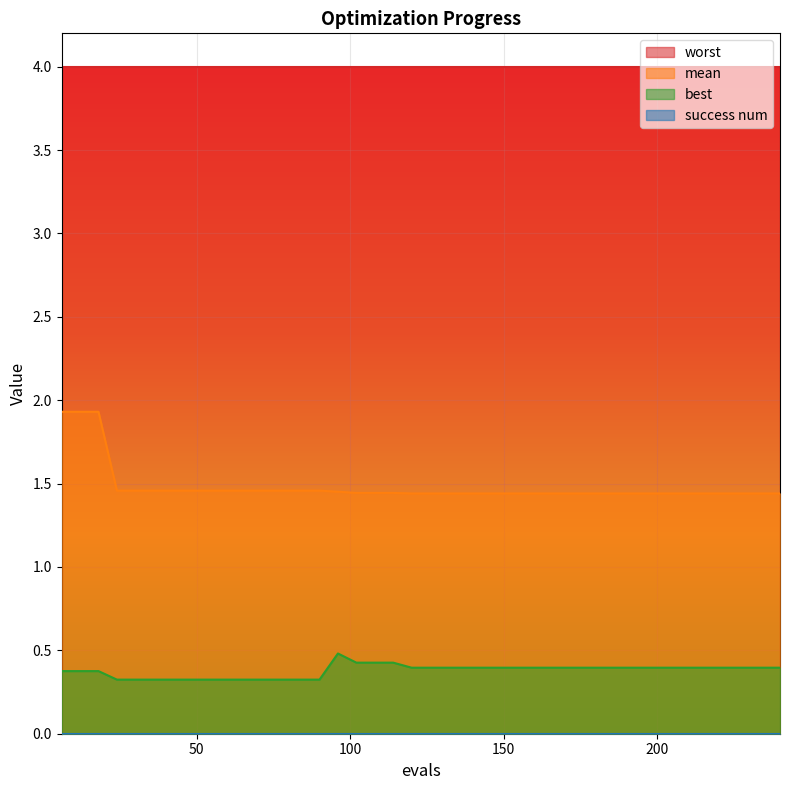

At how many categories does at least one series exceed 0?

40